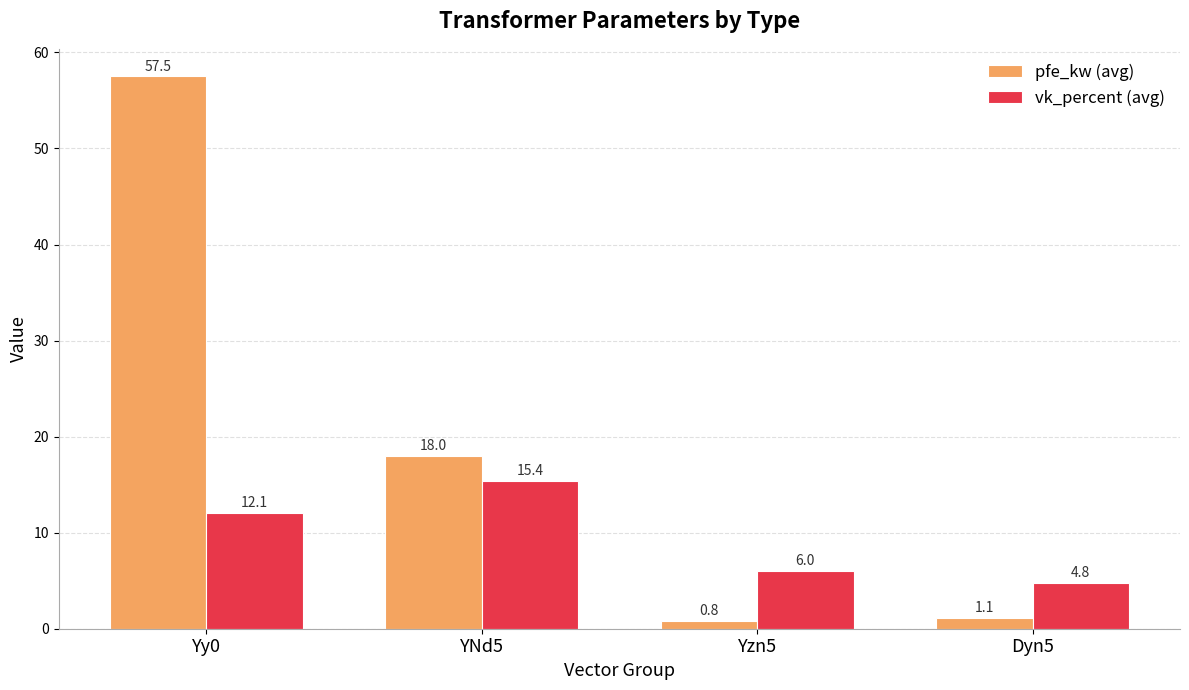

What position from the left is YNd5?

2